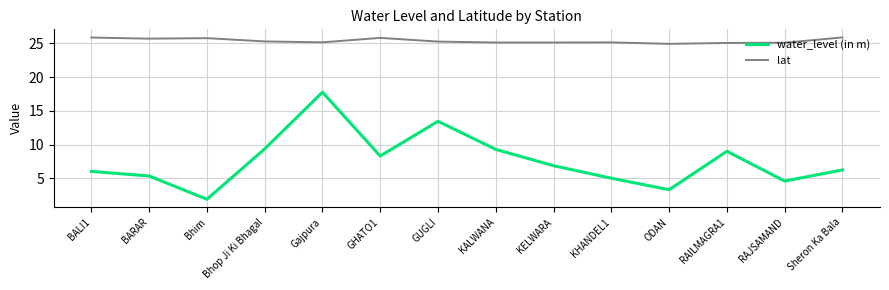

True or false: water_level (in m) and lat cross at least once.

False